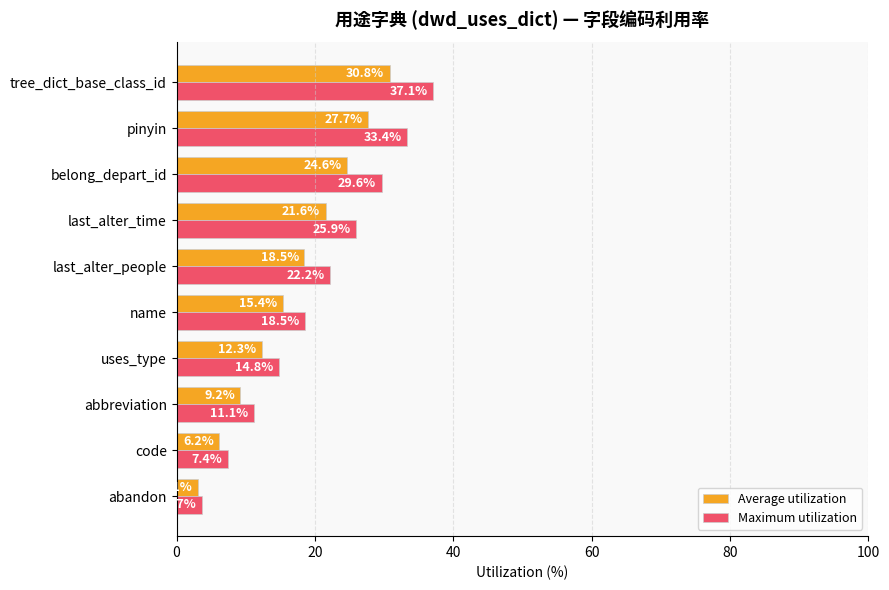

What is the sum of all Average utilization values?

169.3